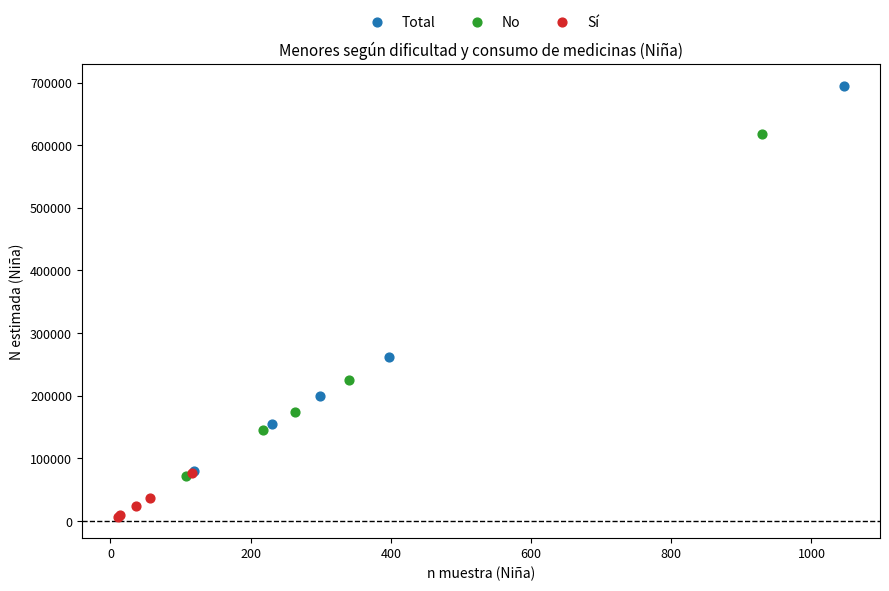

Which series contains the lowest Y value?

Sí